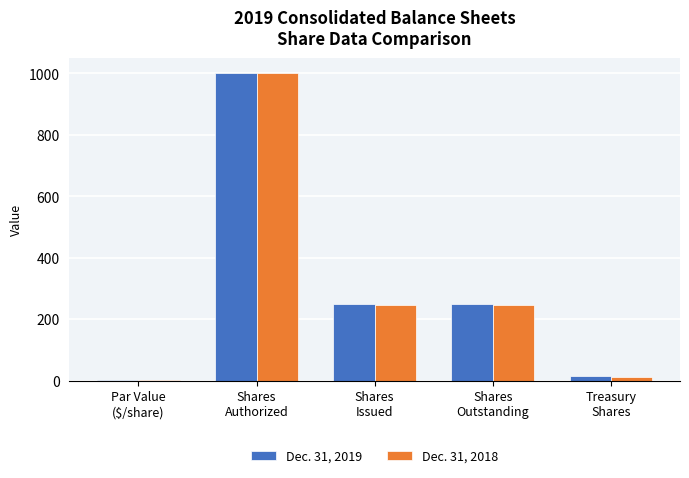

What is the highest value of the Dec. 31, 2019 series?

1000.0